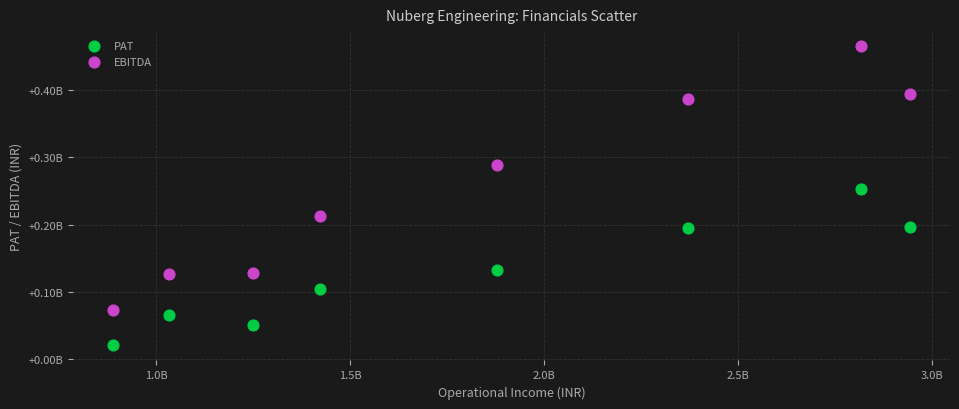

Which series has the largest Y range (max minus min)?

EBITDA